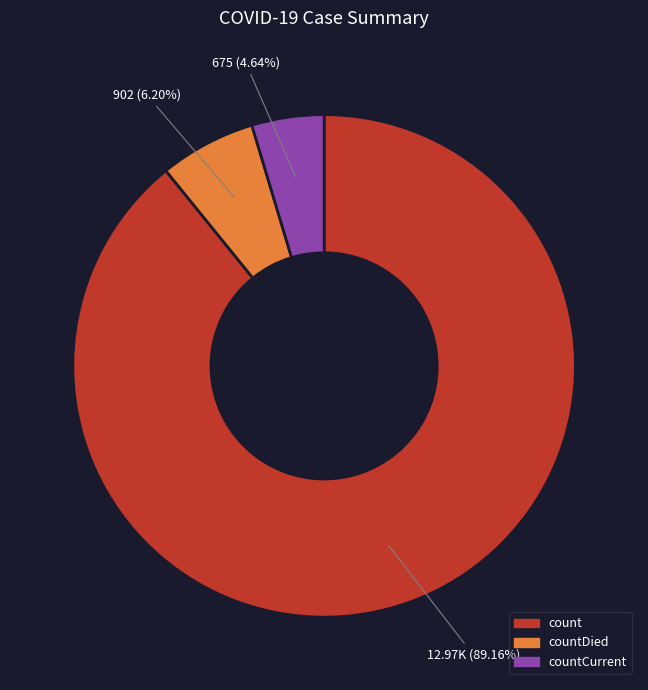

Is there any slice that represents more than half of the pie?

Yes